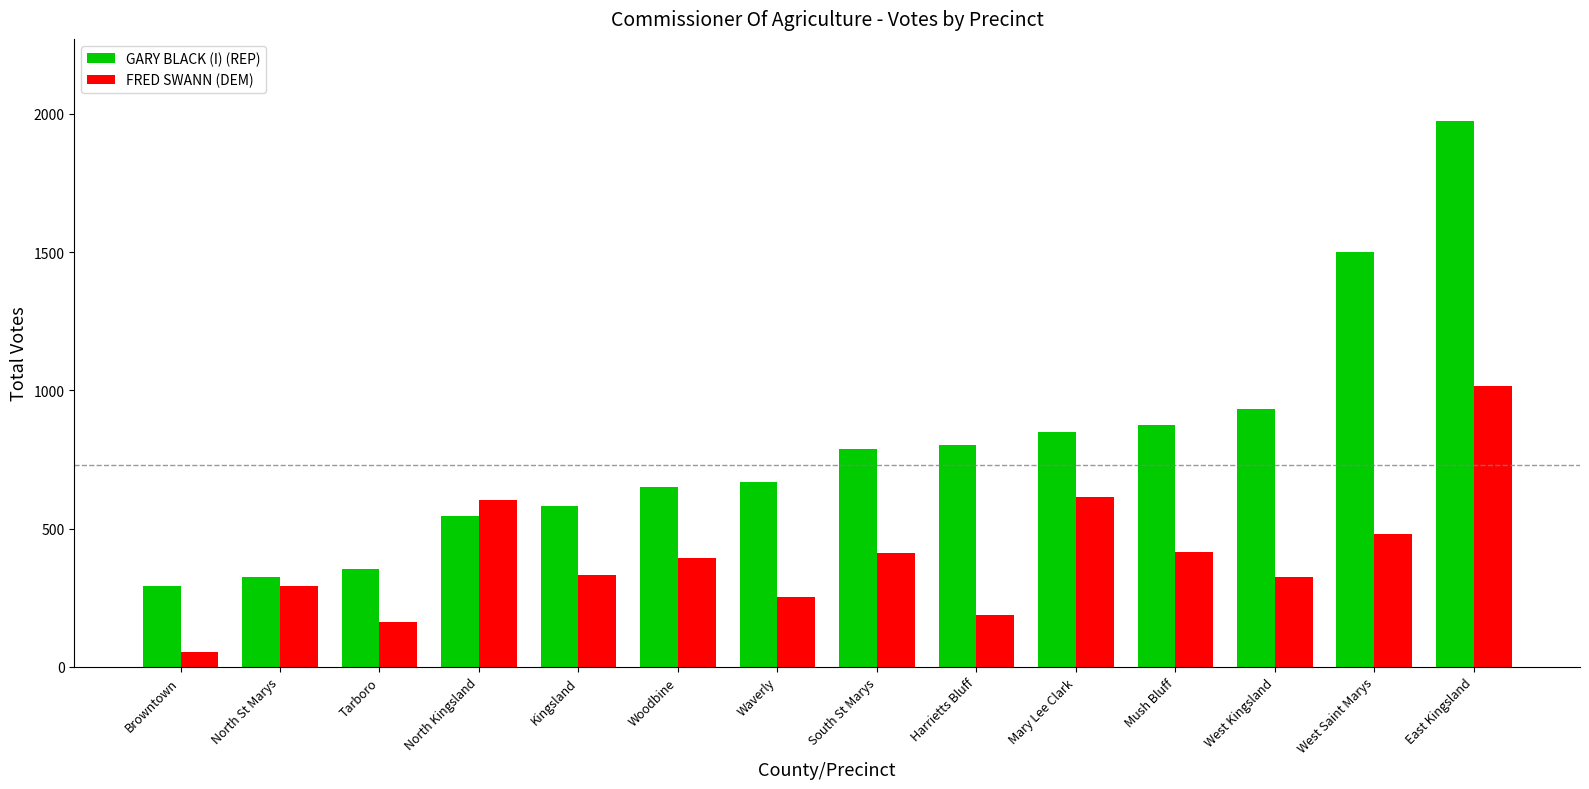

Which series changed the most between Waverly and West Saint Marys?

GARY BLACK (I) (REP)